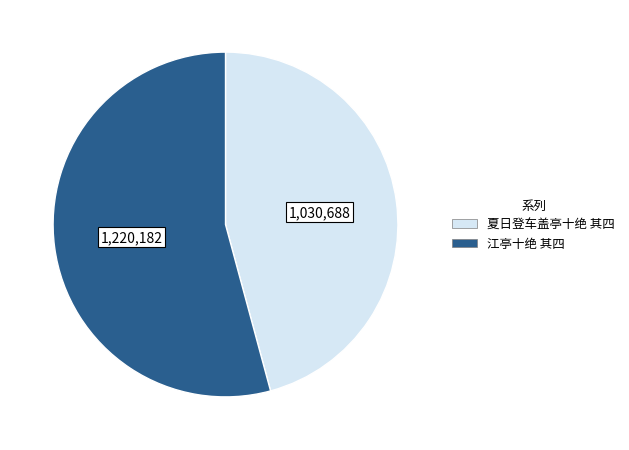

What is the smallest slice in the pie chart?

夏日登车盖亭十绝 其四